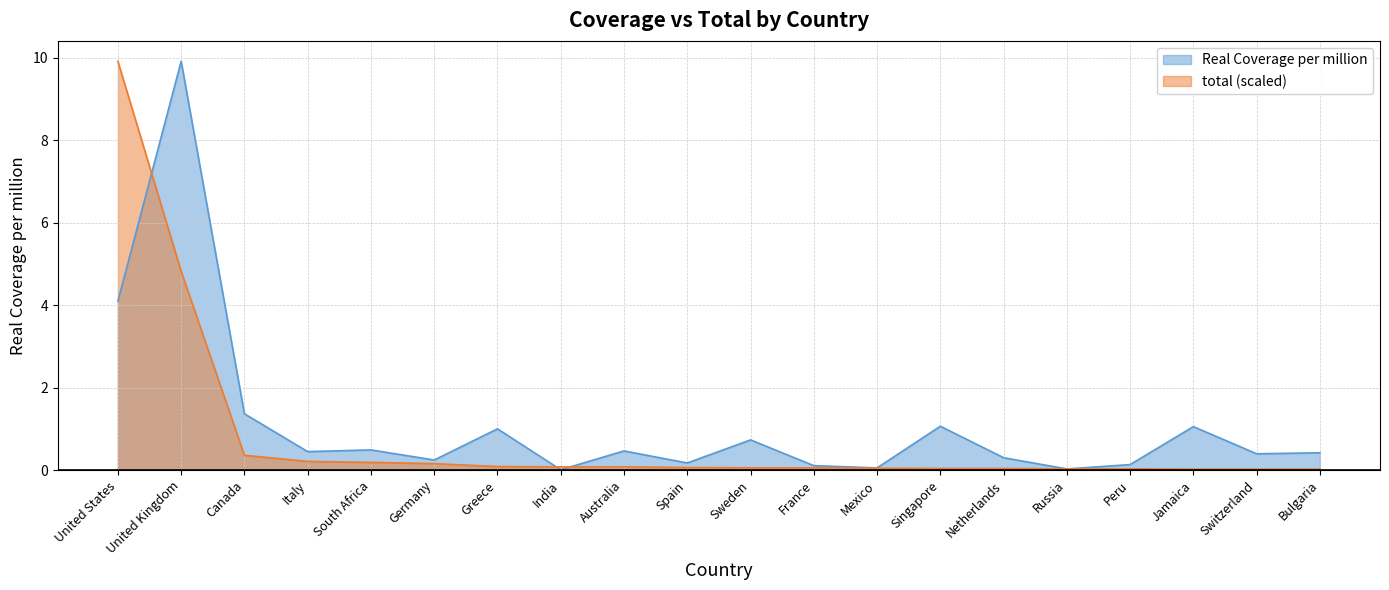

At which category is the sum across all series the highest?

United Kingdom